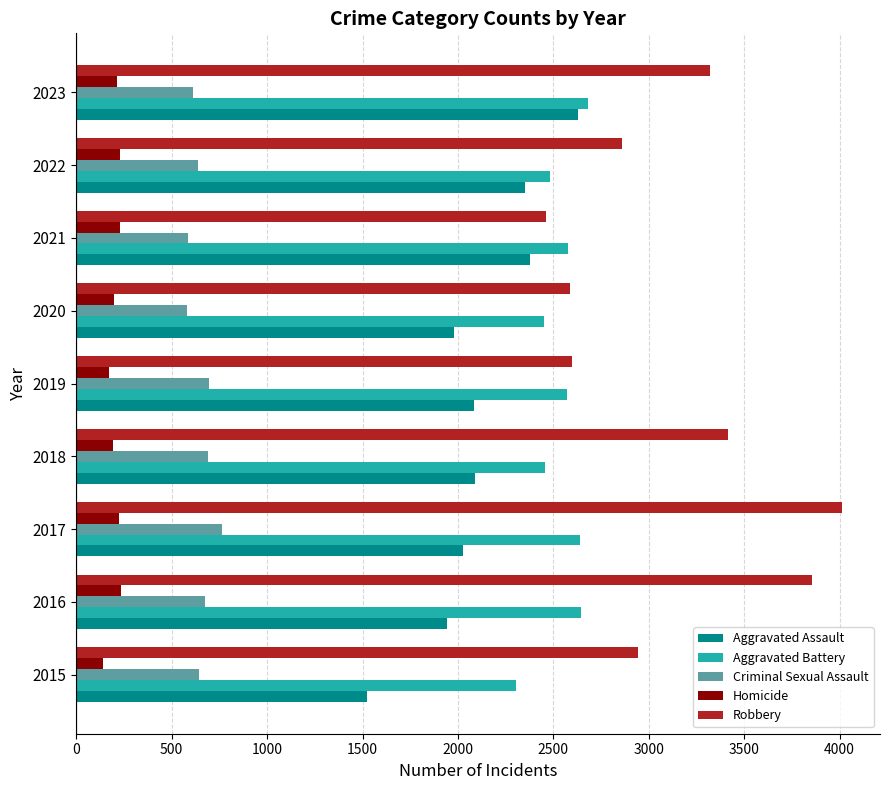

True or false: Criminal Sexual Assault has a value of 584 at 2021.

True